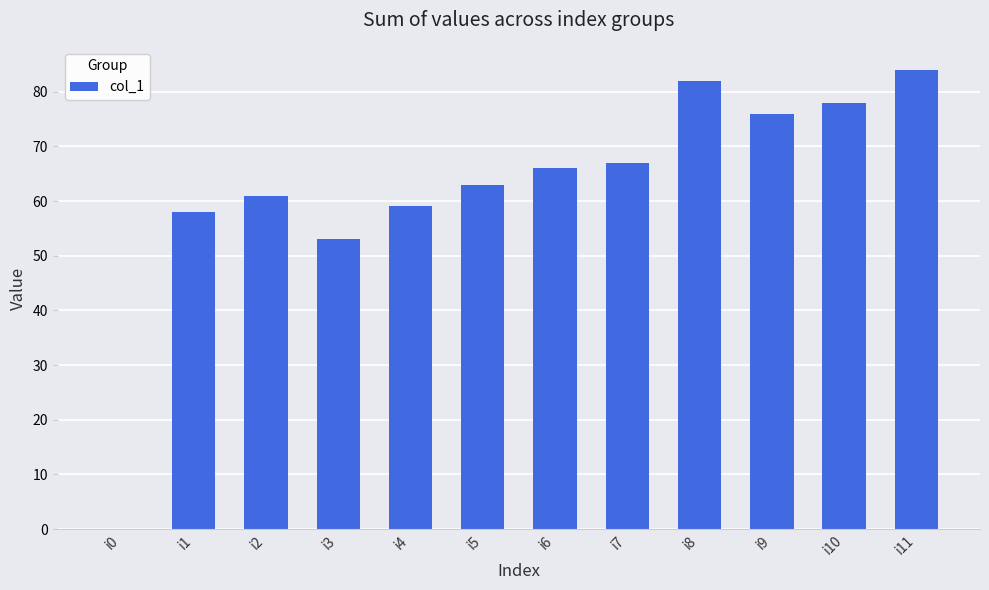

What is the sum of all values?

747